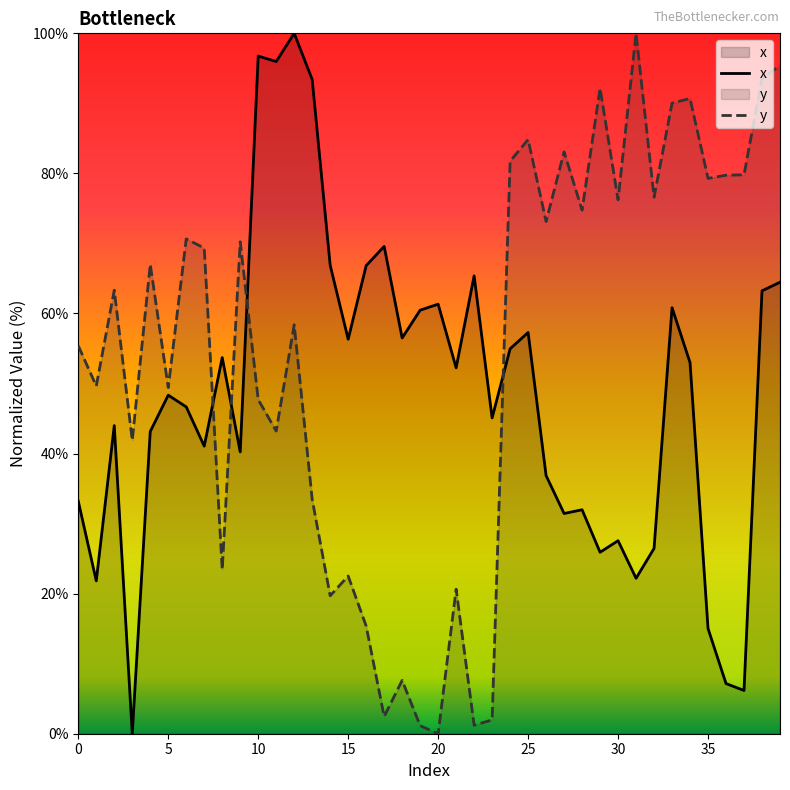

What is the difference between the second highest and minimum values in the y series?

95.4